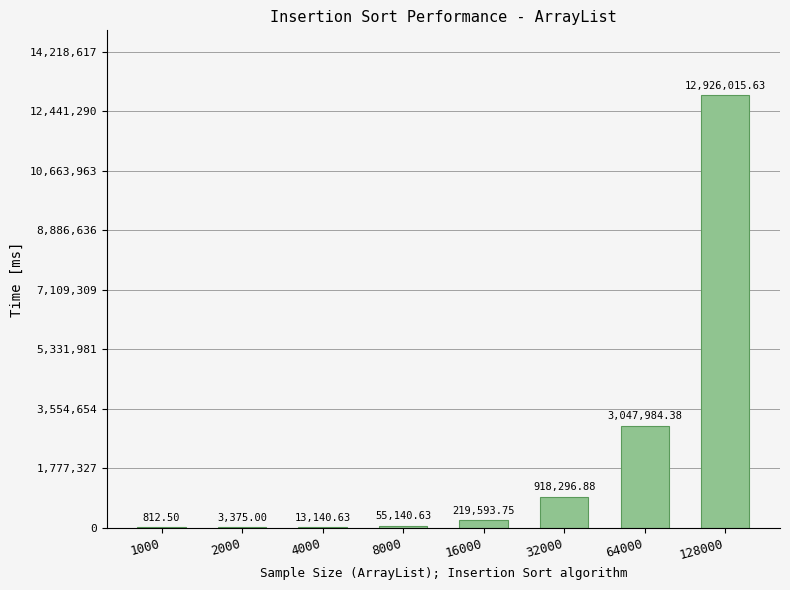

Are the bars grouped side by side (vs. stacked)?

No